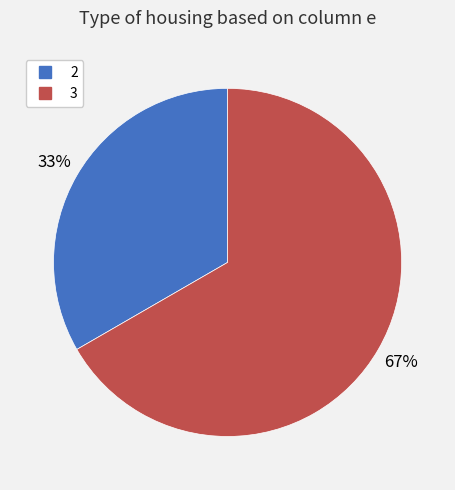

What percentage is the 3 slice, to the nearest percent?

67%